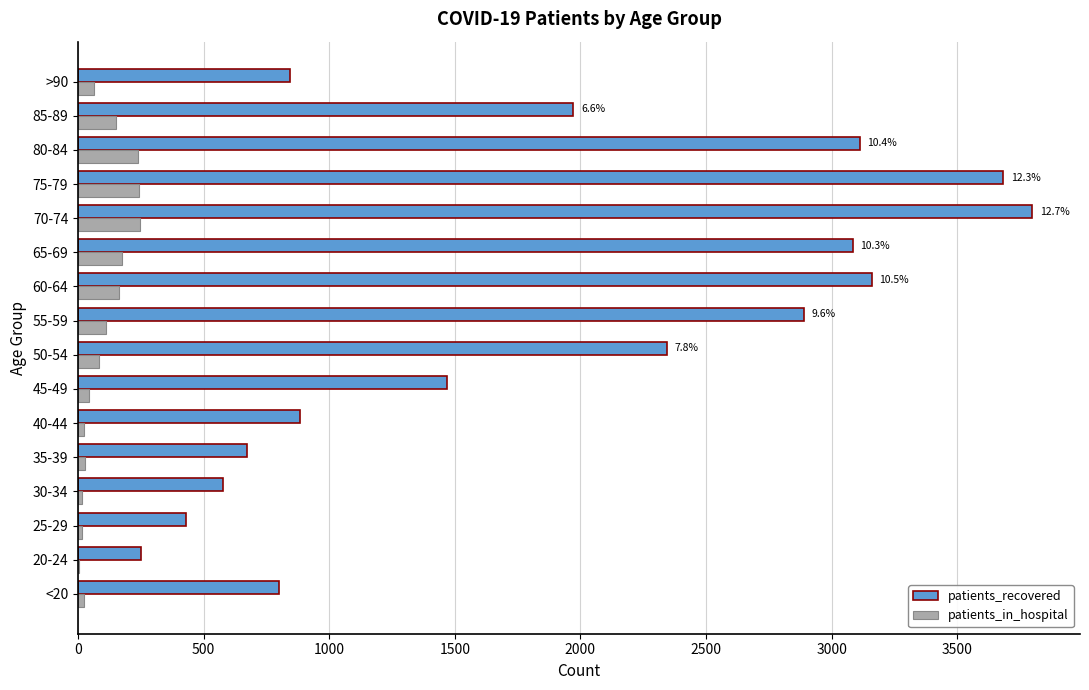

True or false: patients_recovered has a value of 1673 at 80-84.

False